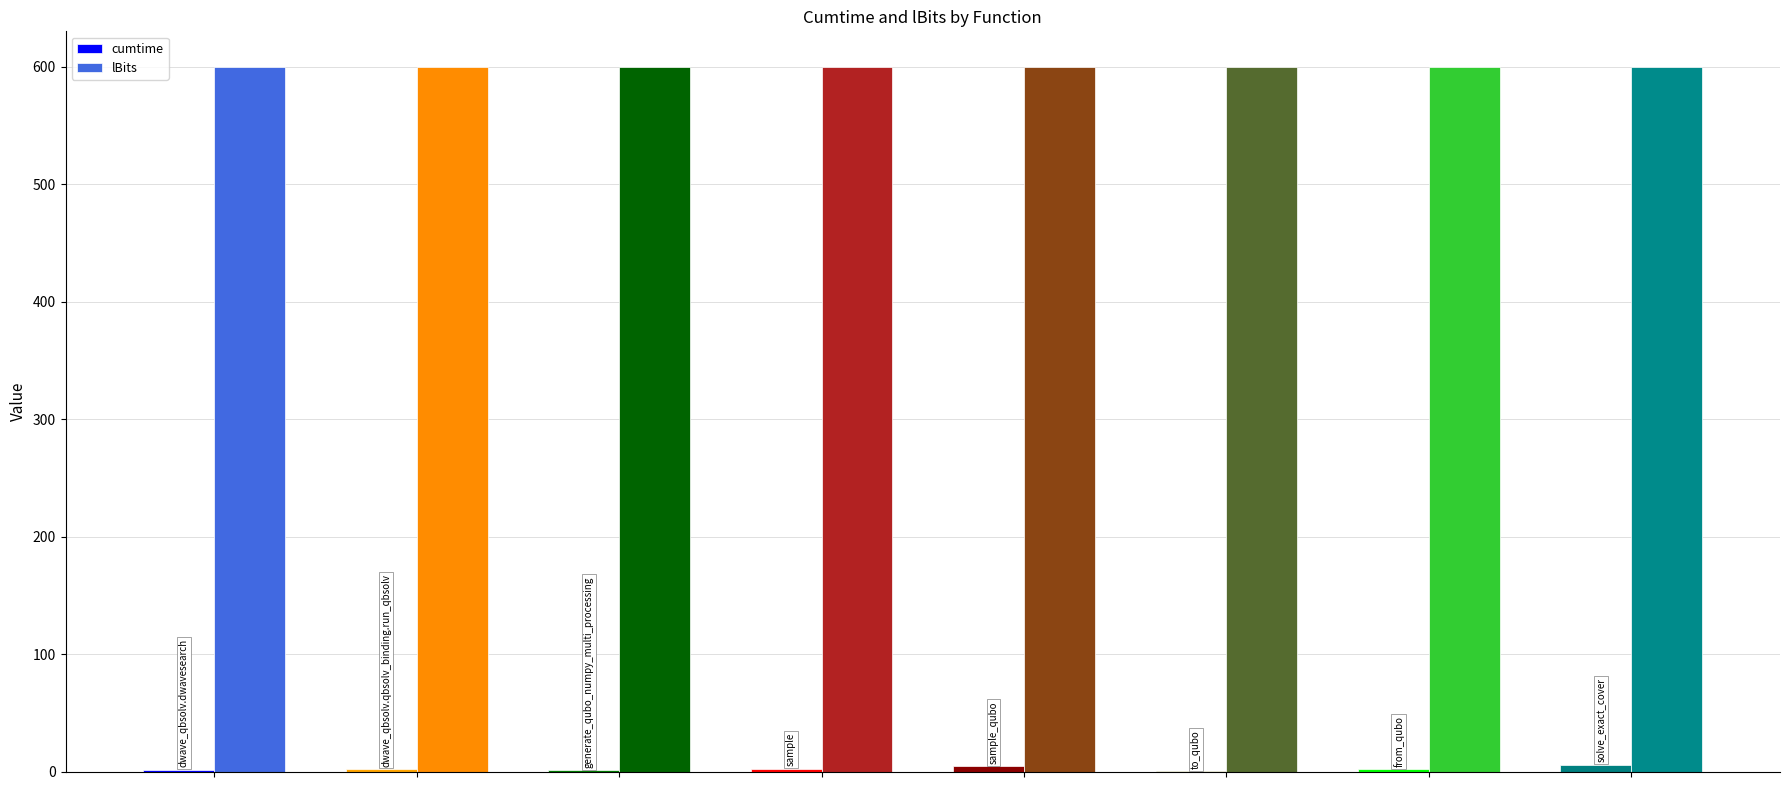

Which series has the largest total across all categories?

lBits